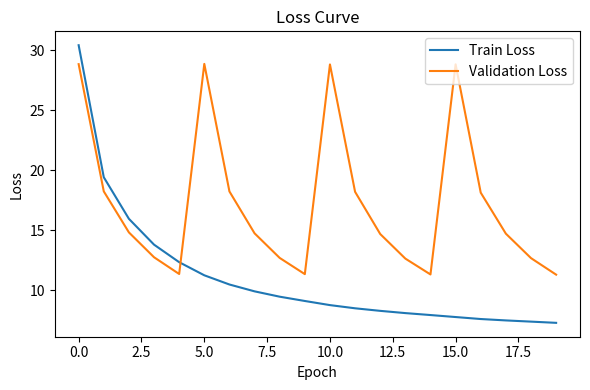

List the series in order of their peak value, lowest first.

Validation Loss, Train Loss